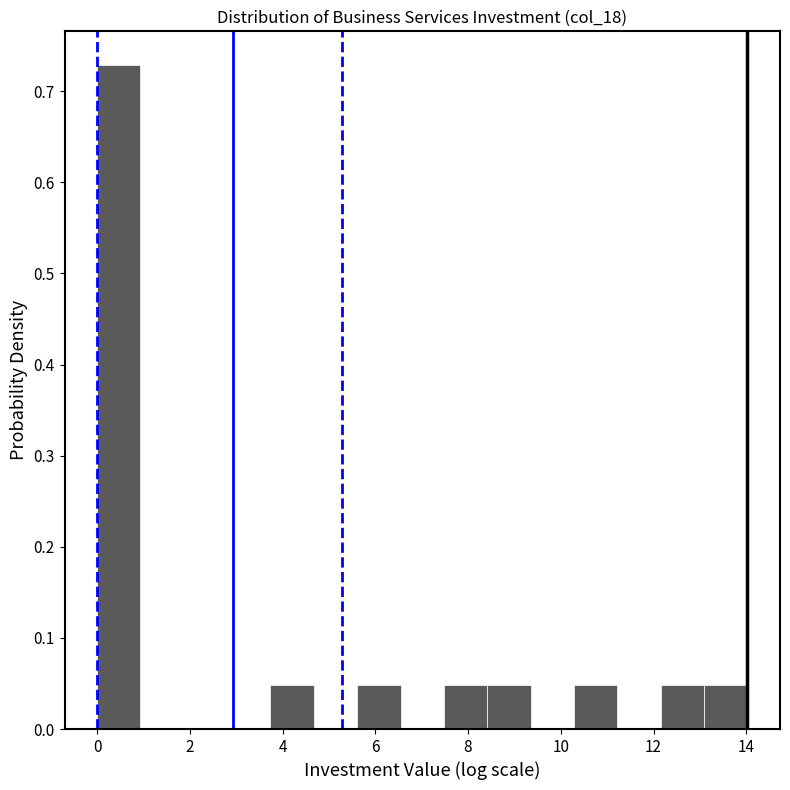

Over which range of the x-axis is the bar tallest?

0.0 to 1.0